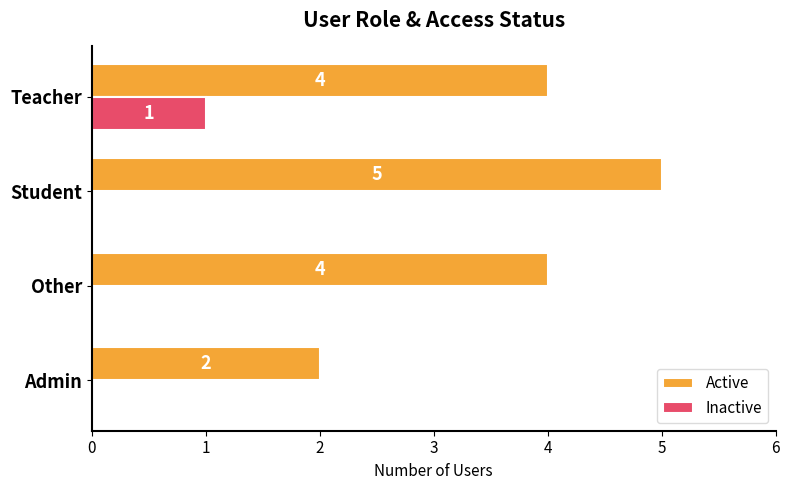

The value of Inactive at Admin is 0. True or false?

True